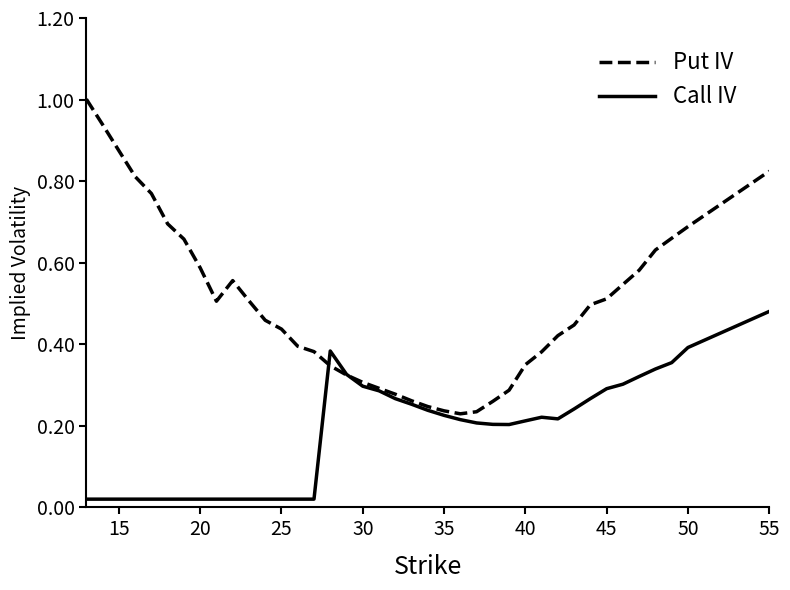

List the series in order of their peak value, highest first.

Put IV, Call IV